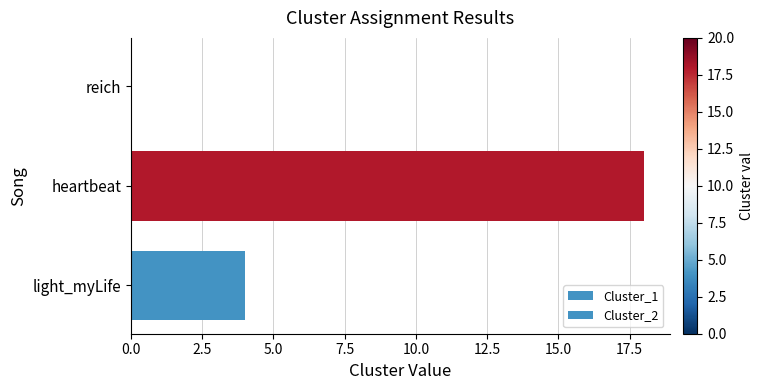

How many series are shown in this chart?

2